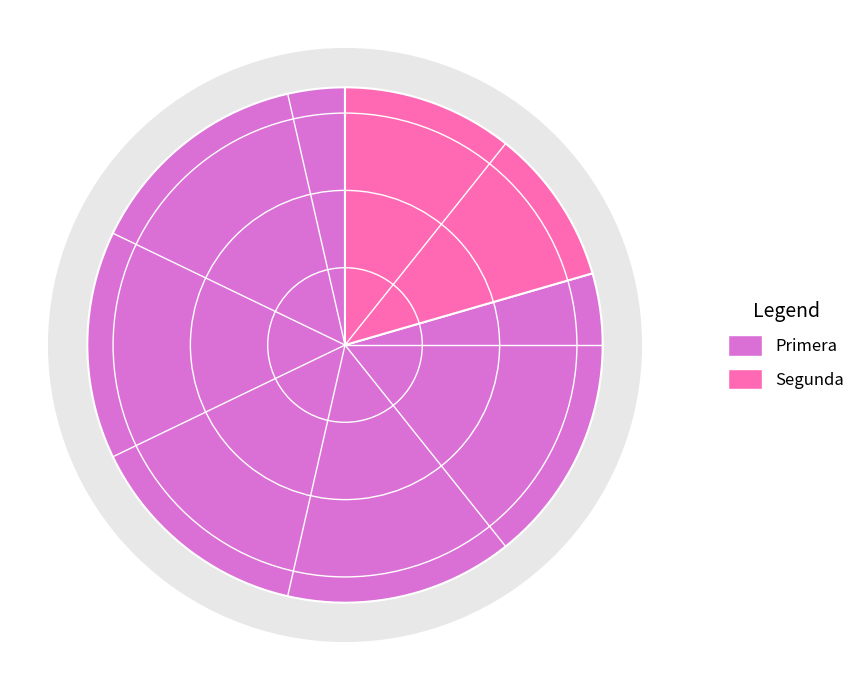

Which slice represents more than half of the pie?

Primera